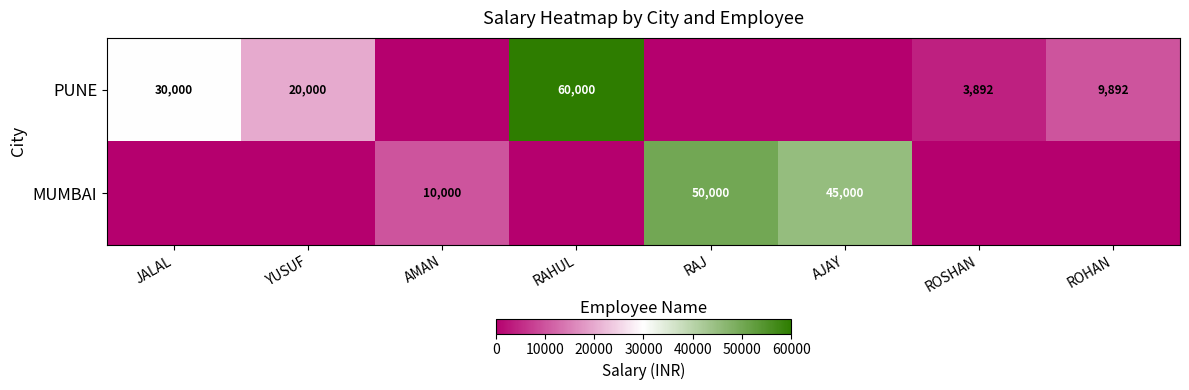

True or false: PUNE has a value of 60000 at RAHUL.

True